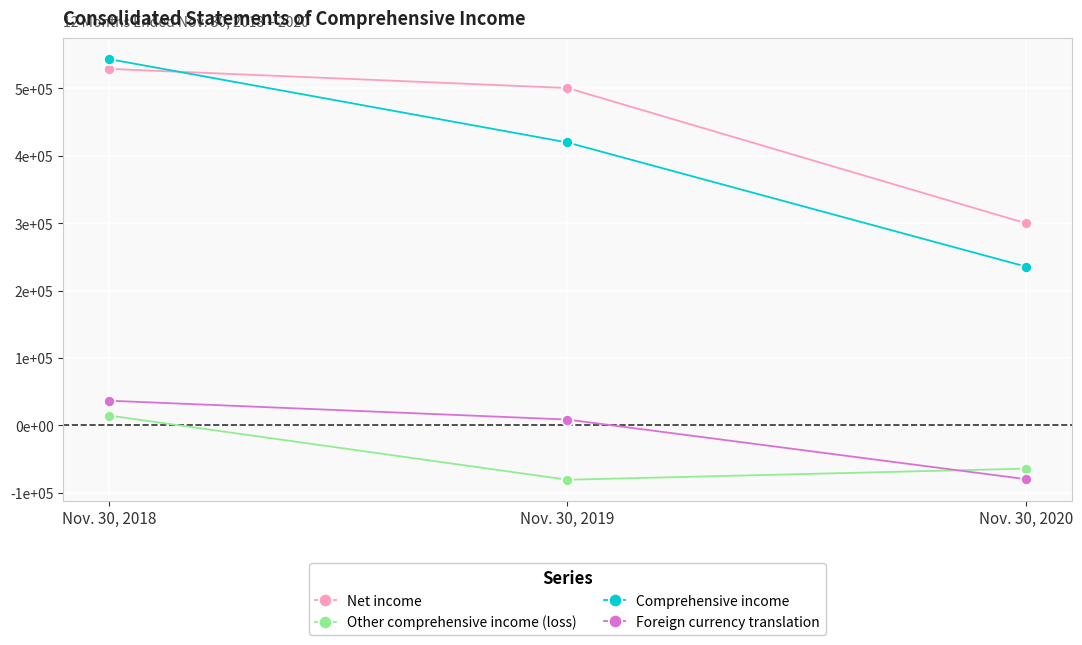

What is the spread (max minus min) of values at Nov. 30, 2018?

529160